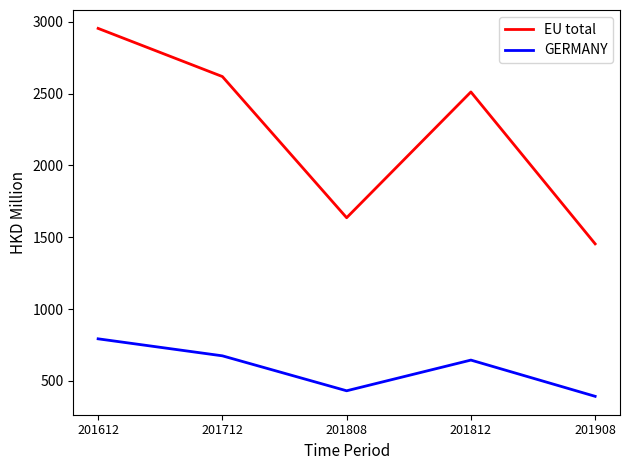

Does the chart have visible grid lines?

No